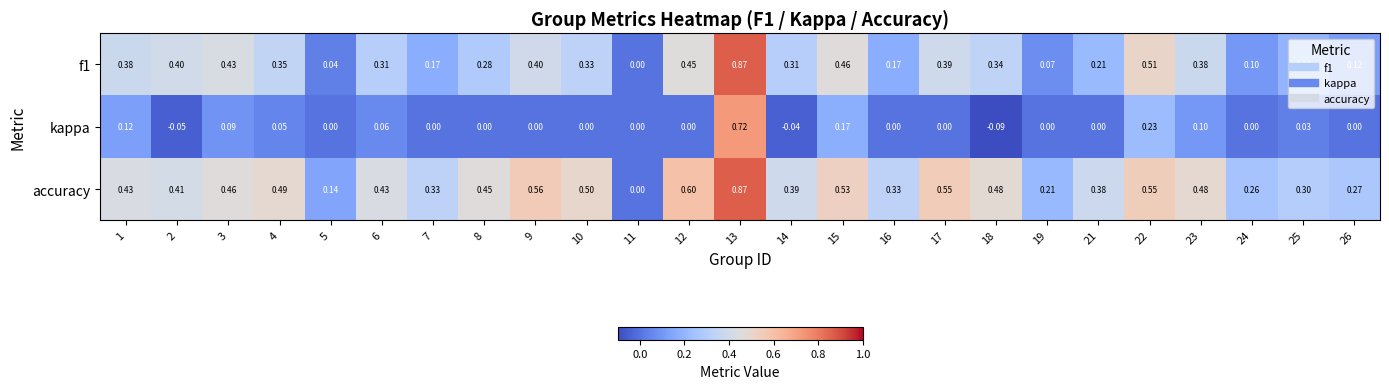

Which series has the largest total across all categories?

accuracy